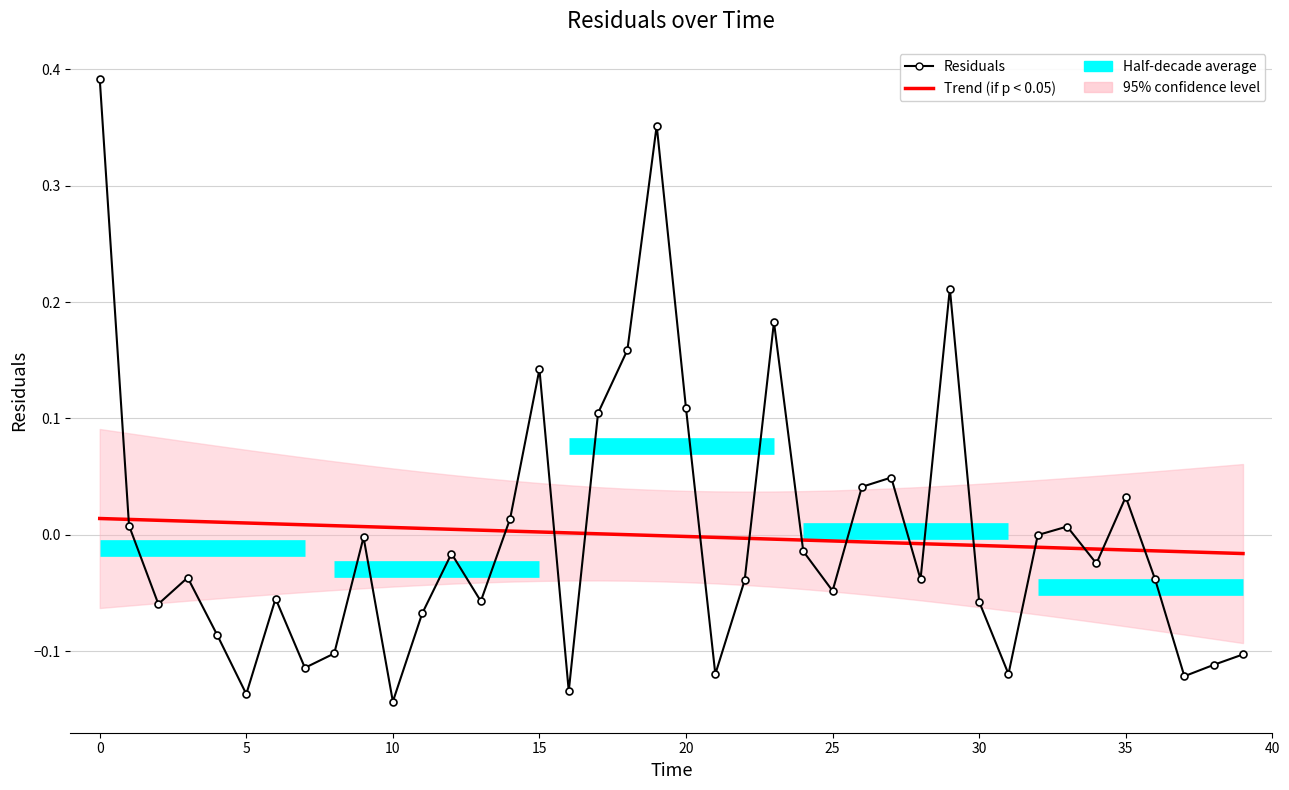

Which series has the widest spread of values?

Residuals